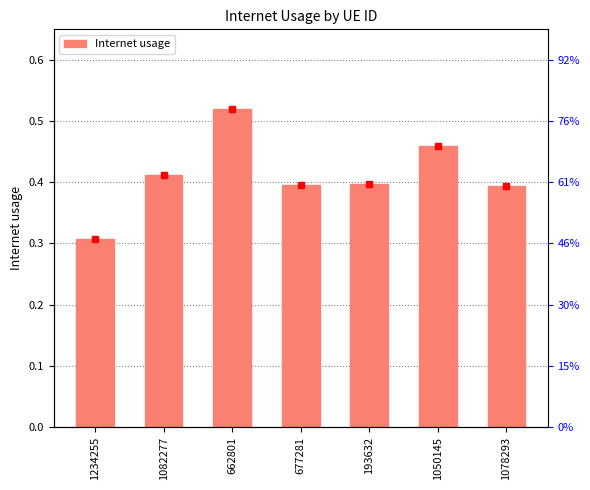

What is the label of the 2nd bar from the right?

1050145